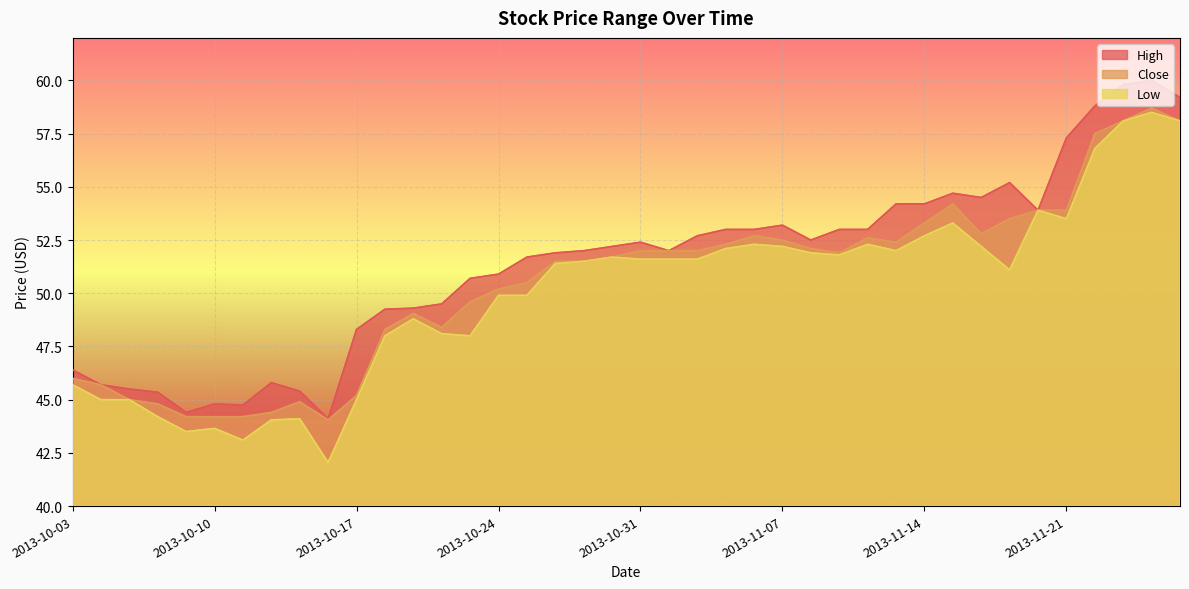

Where does the Close series first go above 51?

2013-10-28